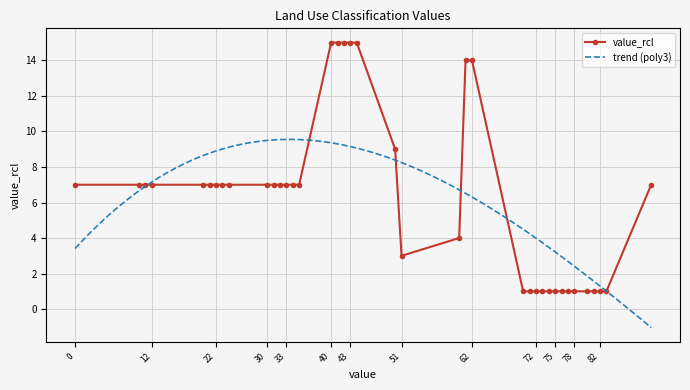

What is the value of the 39th point from the left?

7